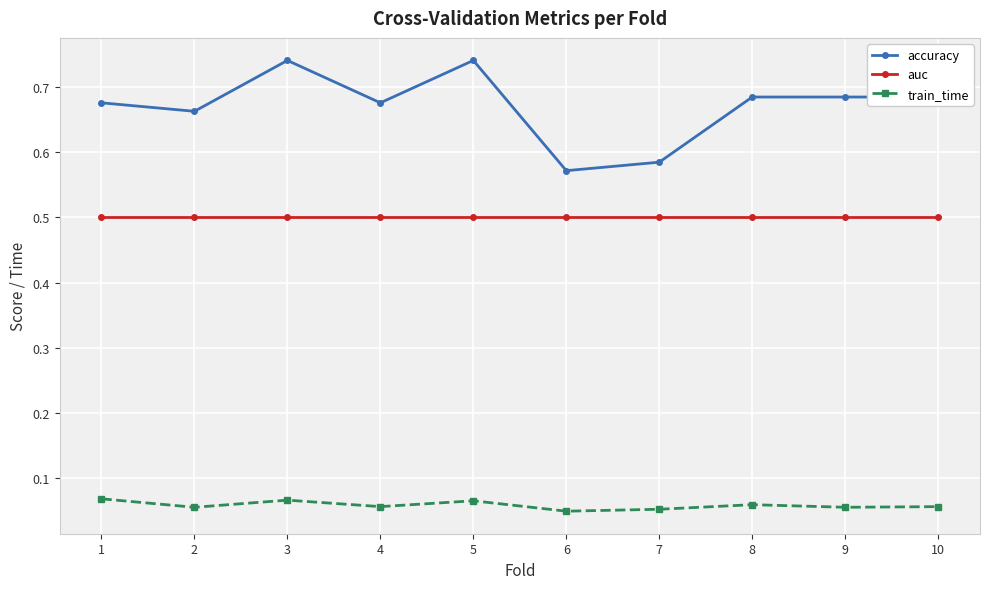

What is the difference between the second highest and second lowest values in the accuracy series?

0.2